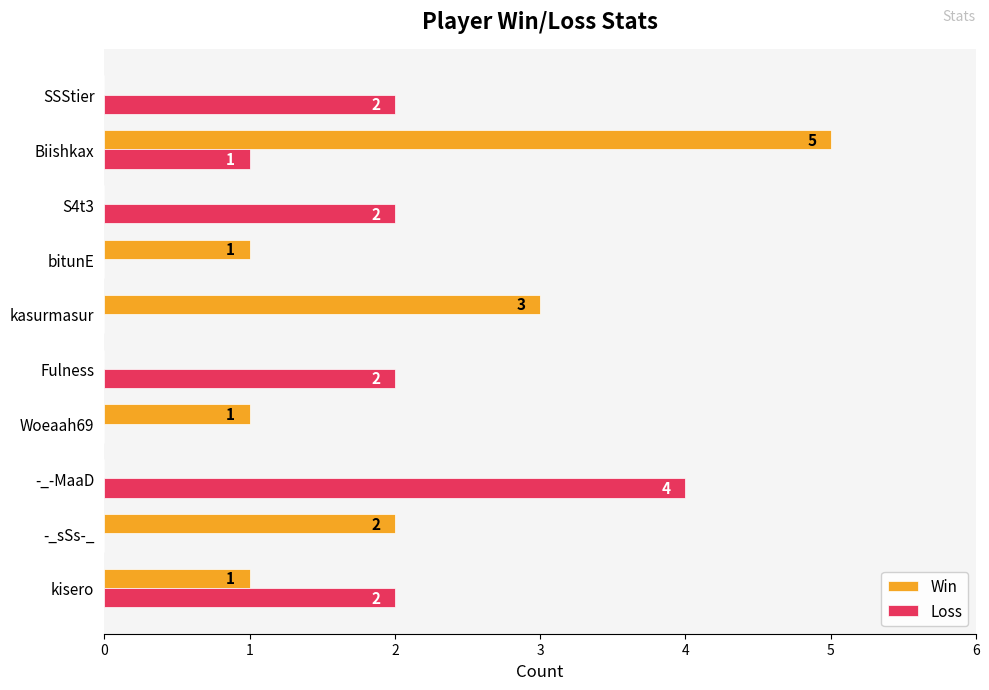

What is the maximum value shown in the chart?

5